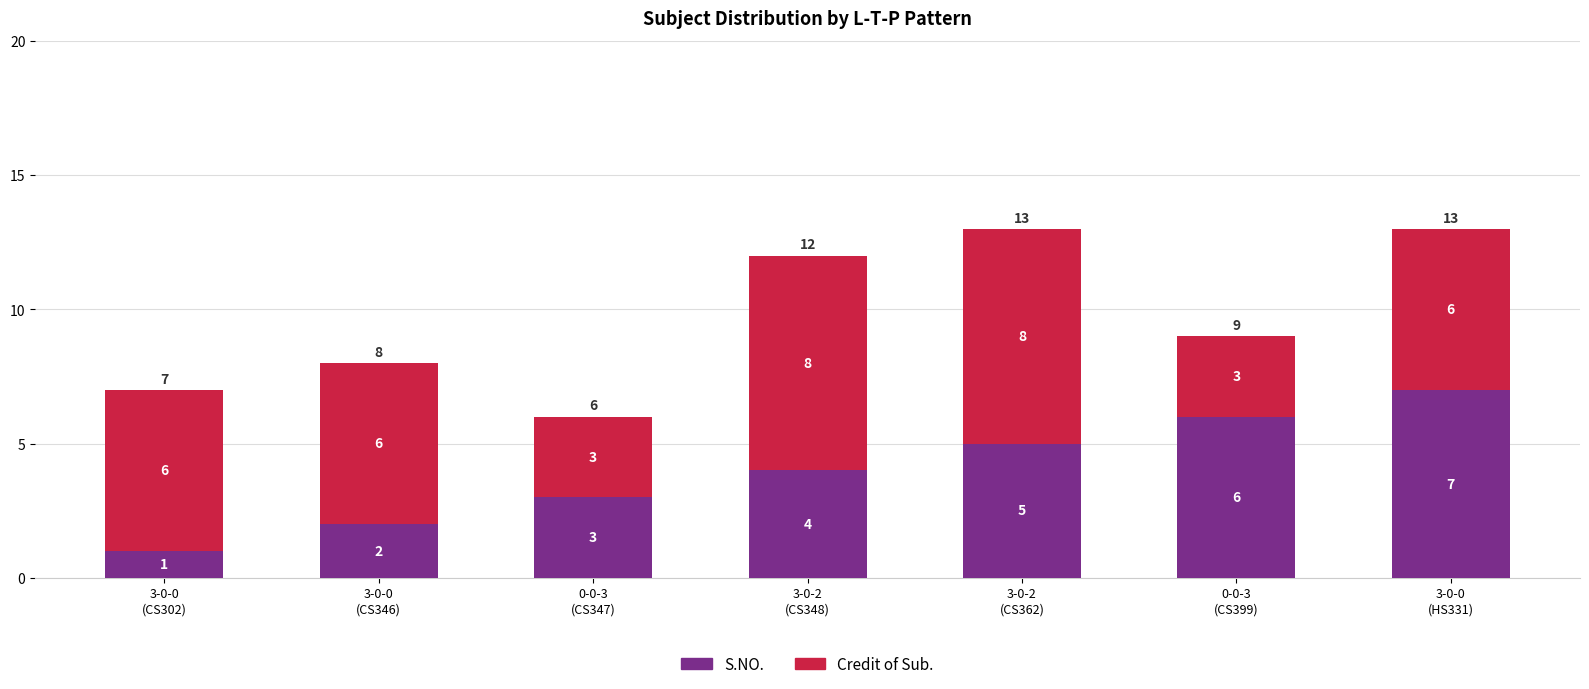

What is the maximum value for S.NO.?

7